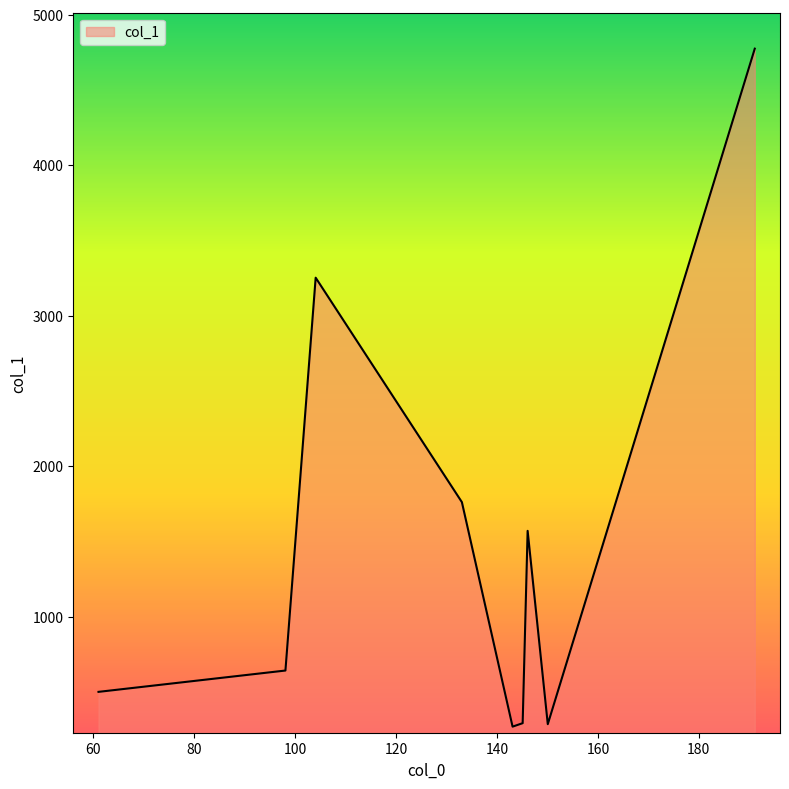

What is the smallest value displayed?

269.3